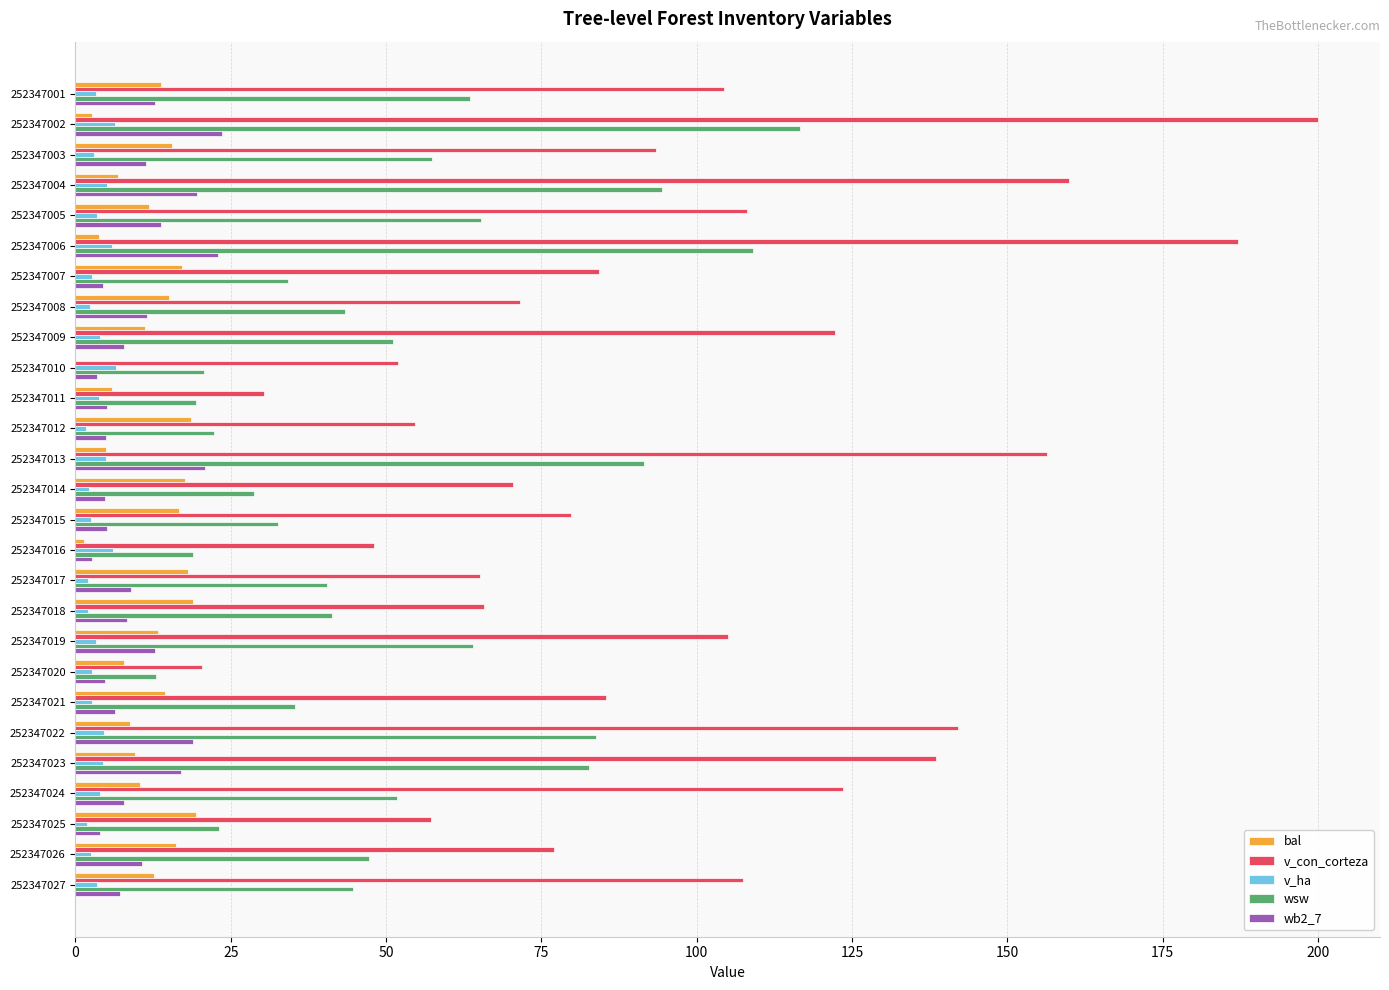

What value does the v_ha series have at 252347004?

5.1